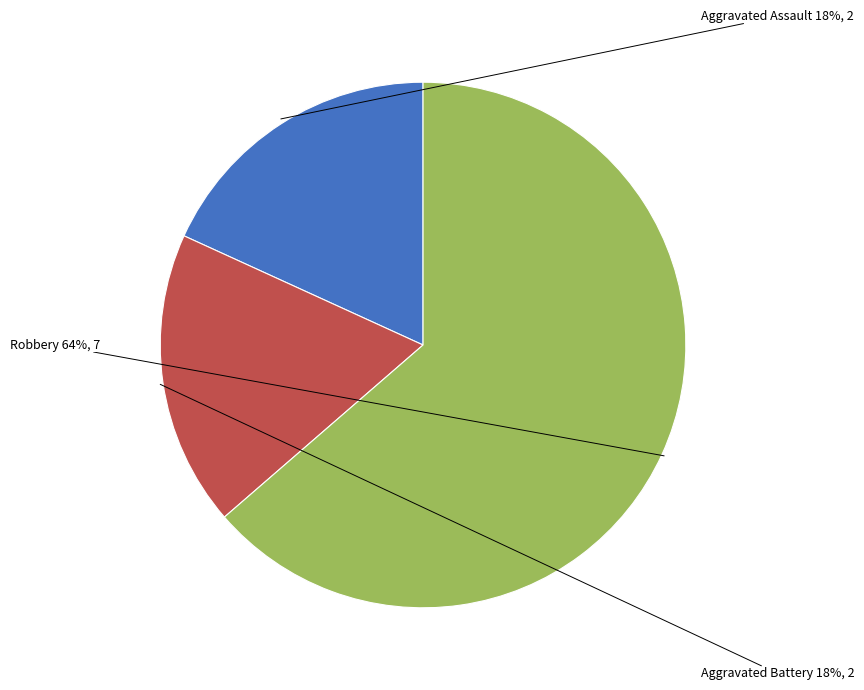

Is the sum of Aggravated Battery and Robbery greater than half?

Yes